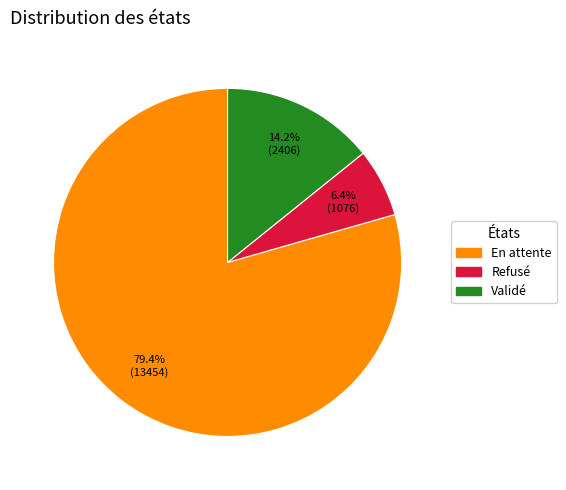

To the nearest percent, what portion does En attente represent?

79%